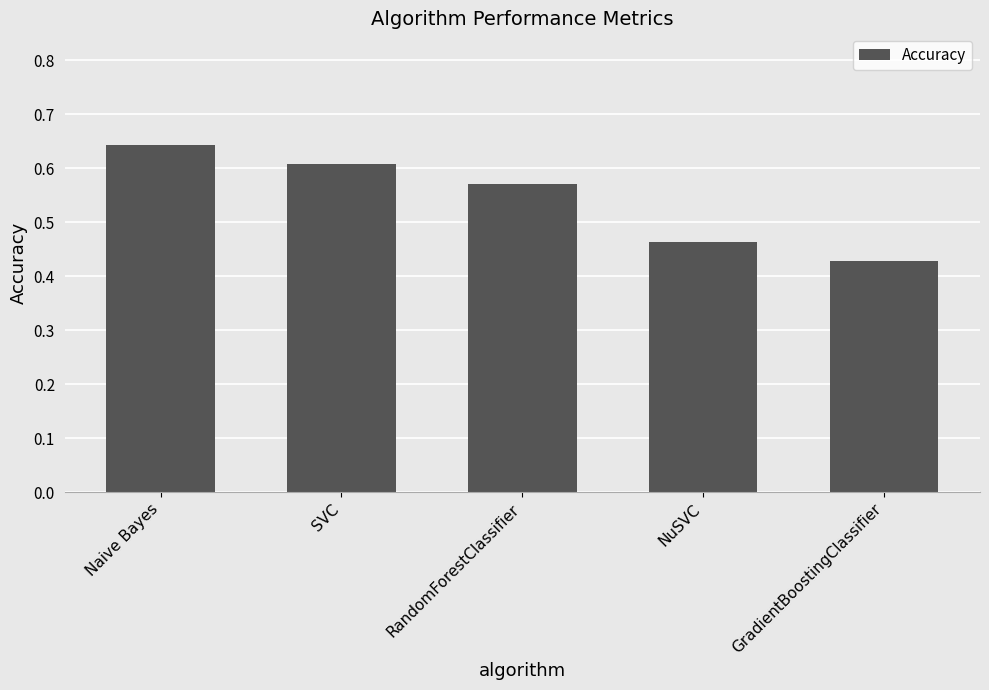

Rank the categories by value from lowest to highest.

GradientBoostingClassifier, NuSVC, RandomForestClassifier, SVC, Naive Bayes